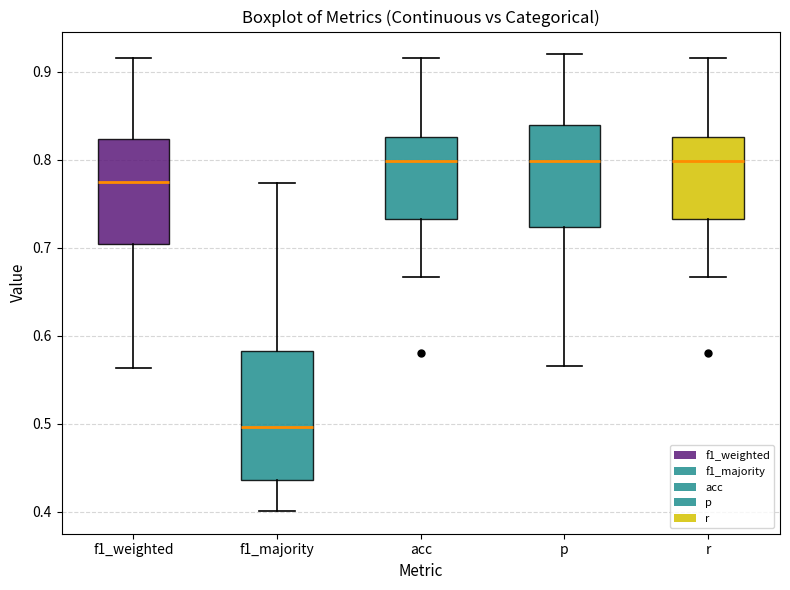

Reading left to right, transcribe this box plot: for each box, give where its median line is, the range the box spans, and where its two whiskers end, as read against the y-axis. The values are not printed on the chart, so give them approximately, as read against the axis.

f1_weighted: median 0.77, box 0.70 to 0.82, whiskers 0.56 to 0.92
f1_majority: median 0.50, box 0.44 to 0.58, whiskers 0.40 to 0.77
acc: median 0.80, box 0.73 to 0.83, whiskers 0.67 to 0.92
p: median 0.80, box 0.72 to 0.84, whiskers 0.57 to 0.92
r: median 0.80, box 0.73 to 0.83, whiskers 0.67 to 0.92